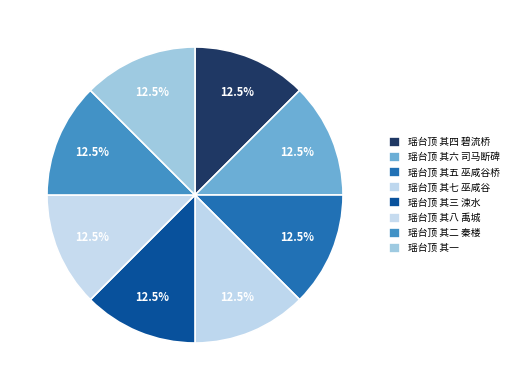

To the nearest percent, what is the average slice percentage?

12%